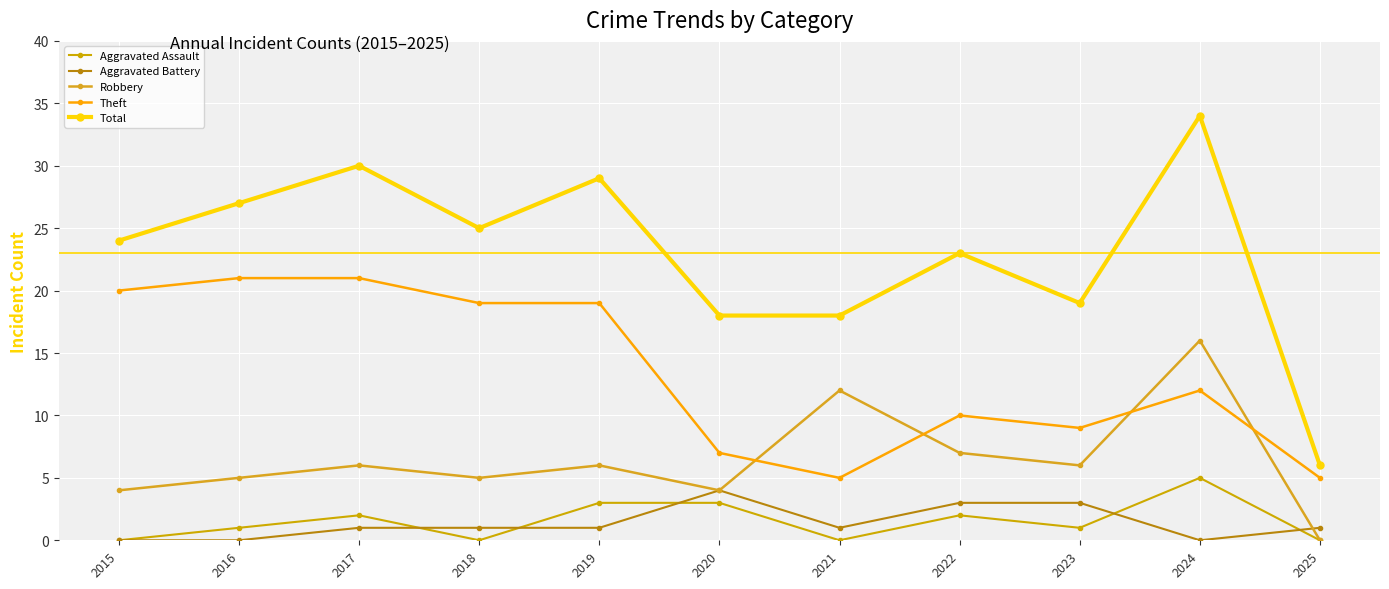

The Robbery series shows 12 at 2021. True or false?

True